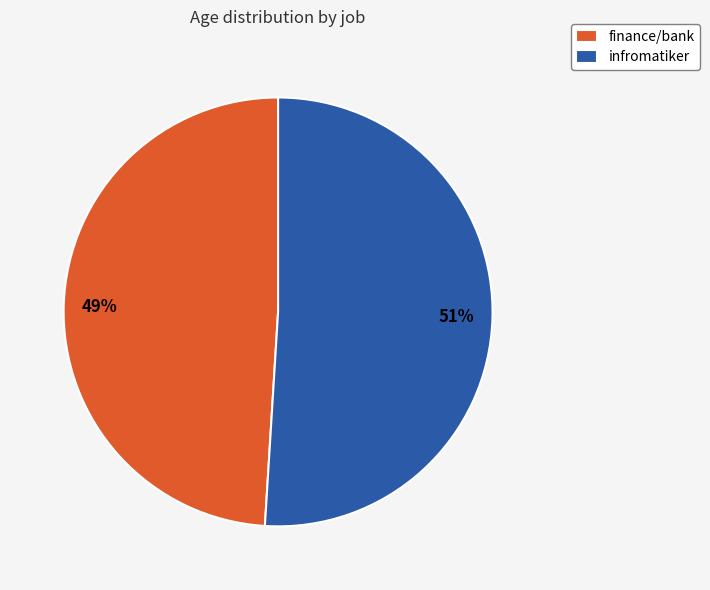

How many segments does this pie chart have?

2